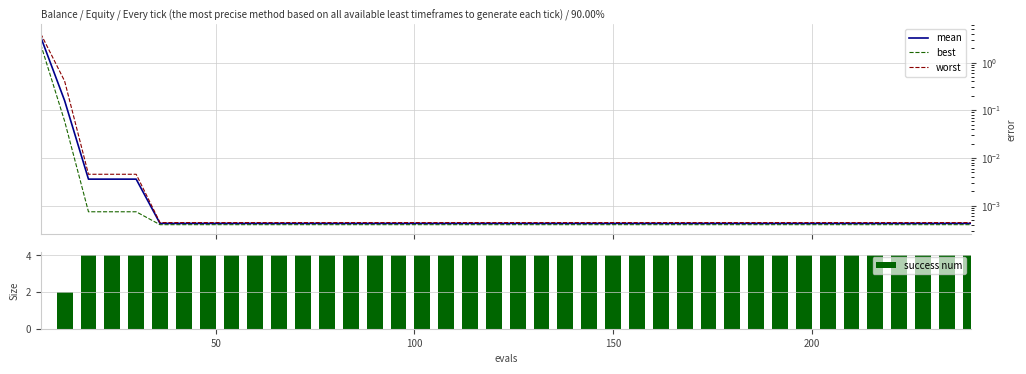

What position from the left is 22?

23